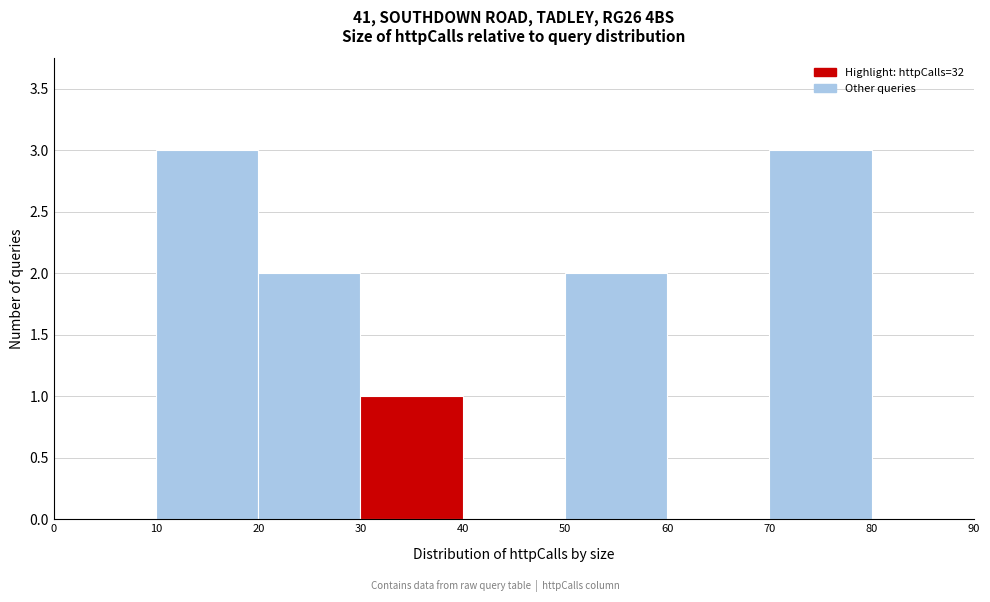

Reading left to right, list every bar in this chart as the range it spans on the x-axis followed by its height. The values are not printed on the chart, so give them approximately, as read against the axis.

0 to 10: 0
10 to 20: 3
20 to 30: 2
30 to 40: 1
40 to 50: 0
50 to 60: 2
60 to 70: 0
70 to 80: 3
80 to 90: 0